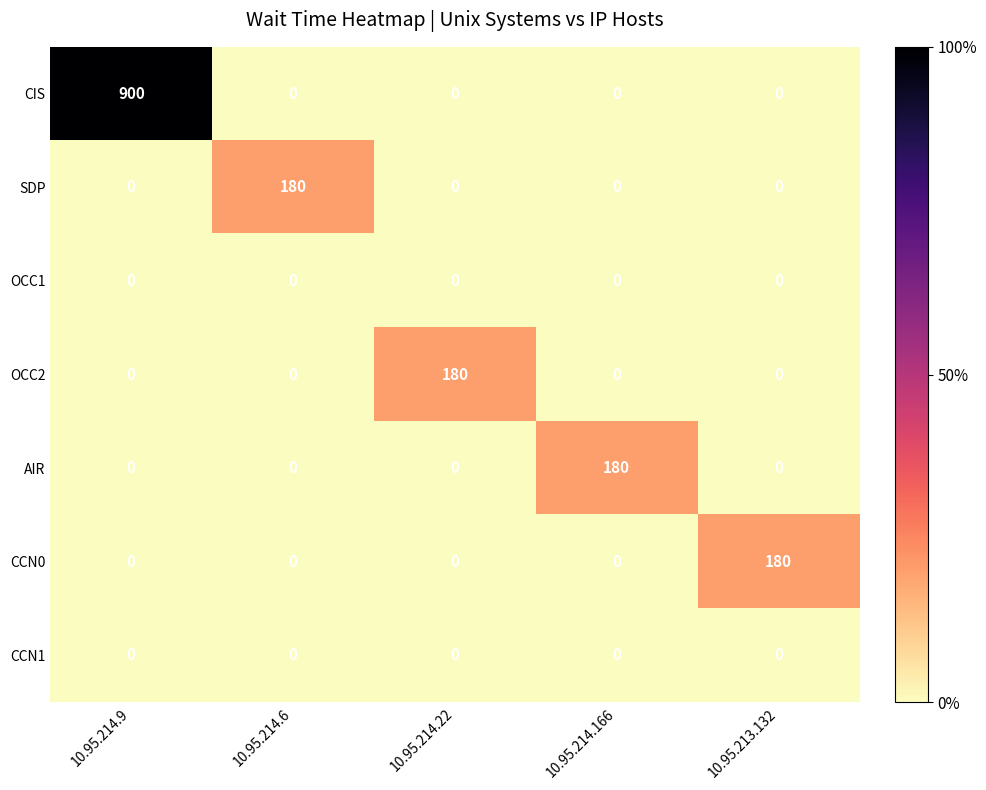

At which label does CCN0 reach its peak?

10.95.213.132